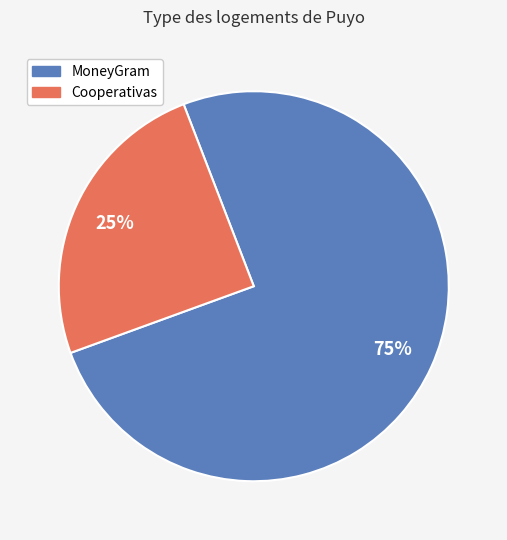

Does any single category account for the majority?

Yes